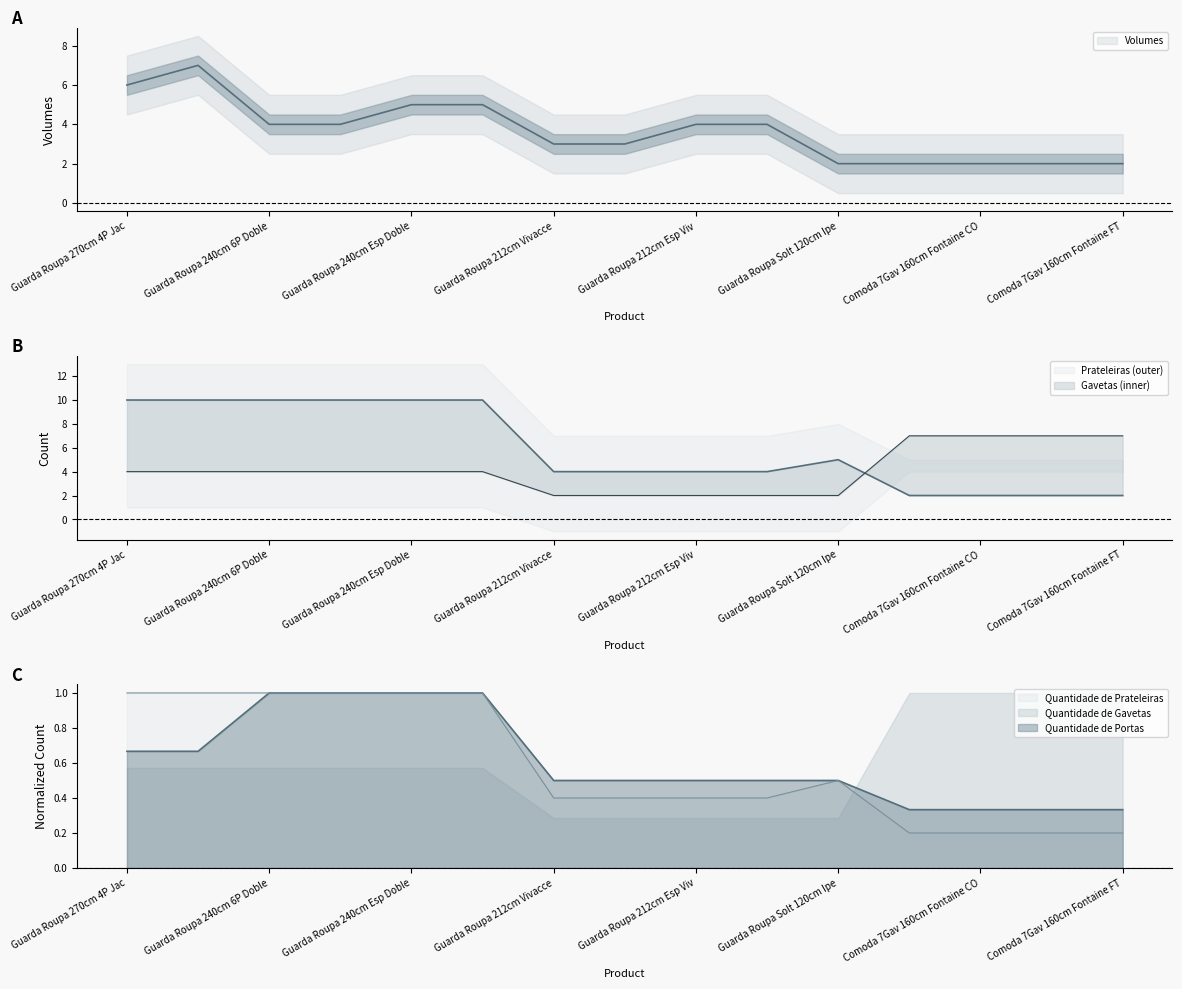

Reading left to right, list all the values displayed in this chart.

Volumes: 6.0	7.0	4.0	4.0	5.0	5.0	3.0	3.0	4.0	4.0	2.0	2.0	2.0	2.0	2.0
Quantidade de Gavetas: 4.0	4.0	4.0	4.0	4.0	4.0	2.0	2.0	2.0	2.0	2.0	7.0	7.0	7.0	7.0
Quantidade de Prateleiras: 1.0	1.0	1.0	1.0	1.0	1.0	0.4	0.4	0.4	0.4	0.5	0.2	0.2	0.2	0.2
Quantidade de Portas: 0.7	0.7	1.0	1.0	1.0	1.0	0.5	0.5	0.5	0.5	0.5	0.3	0.3	0.3	0.3